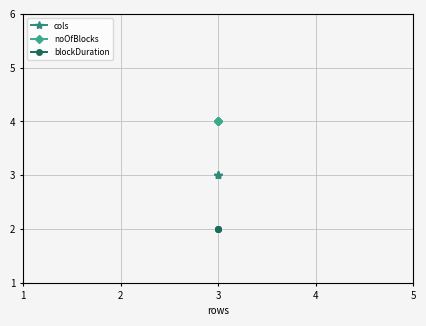

True or false: noOfBlocks has a value of 2 at 3.

False